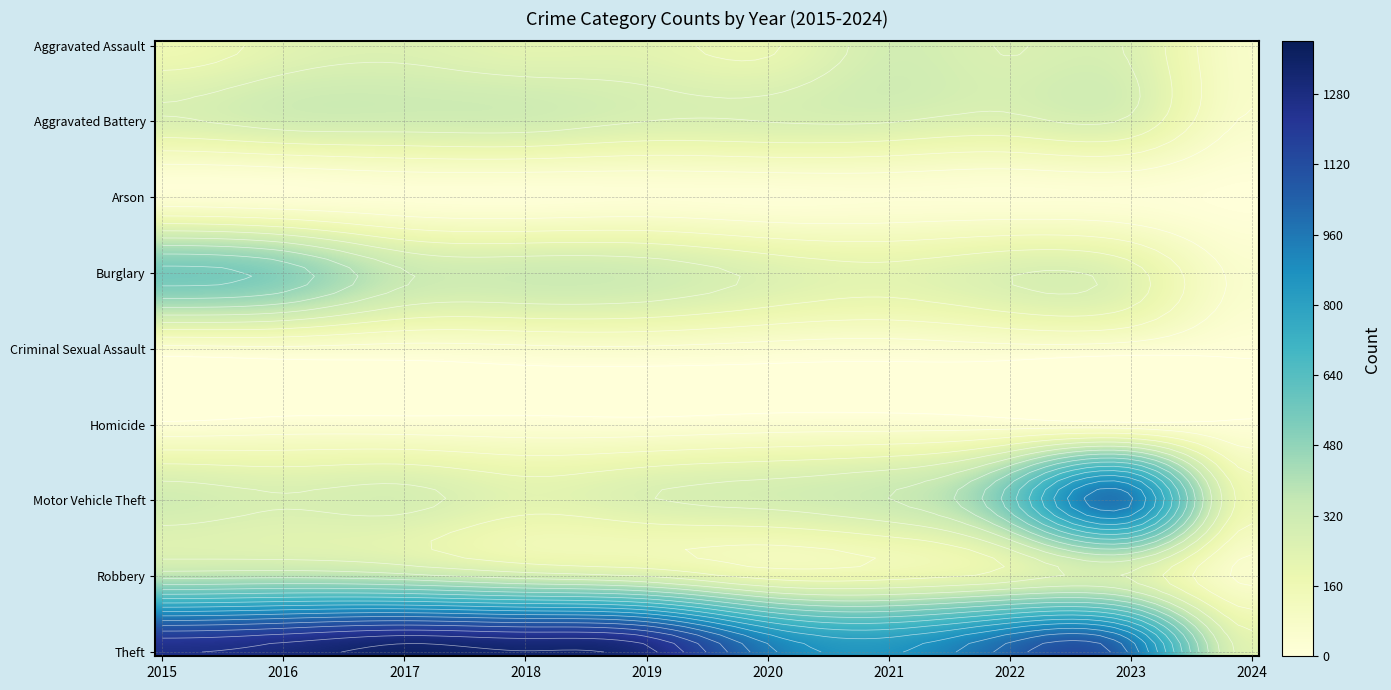

Reading left to right, list all the values displayed in this chart.

Aggravated Assault: 2015=164	2016=225	2017=251	2018=220	2019=220	2020=192	2021=295	2022=264	2023=258	2024=69
Aggravated Battery: 2015=259	2016=298	2017=303	2018=302	2019=267	2020=268	2021=270	2022=249	2023=253	2024=60
Arson: 2015=22	2016=14	2017=12	2018=8	2019=16	2020=12	2021=18	2022=15	2023=15	2024=0
Burglary: 2015=552	2016=505	2017=339	2018=319	2019=308	2020=250	2021=220	2022=263	2023=226	2024=50
Criminal Sexual Assault: 2015=43	2016=51	2017=41	2018=51	2019=55	2020=40	2021=33	2022=45	2023=33	2024=9
Homicide: 2015=13	2016=28	2017=27	2018=23	2019=21	2020=34	2021=38	2022=35	2023=22	2024=9
Motor Vehicle Theft: 2015=299	2016=272	2017=285	2018=225	2019=262	2020=287	2021=332	2022=569	2023=945	2024=164
Robbery: 2015=372	2016=381	2017=356	2018=302	2019=263	2020=174	2021=175	2022=227	2023=257	2024=53
Theft: 2015=1263	2016=1297	2017=1359	2018=1337	2019=1288	2020=954	2021=856	2022=1032	2023=982	2024=232